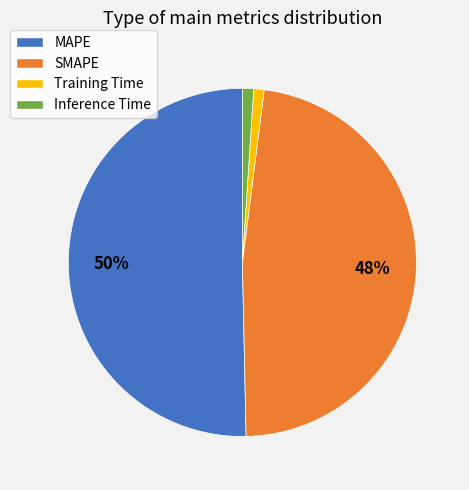

What is the largest slice in the pie chart?

MAPE